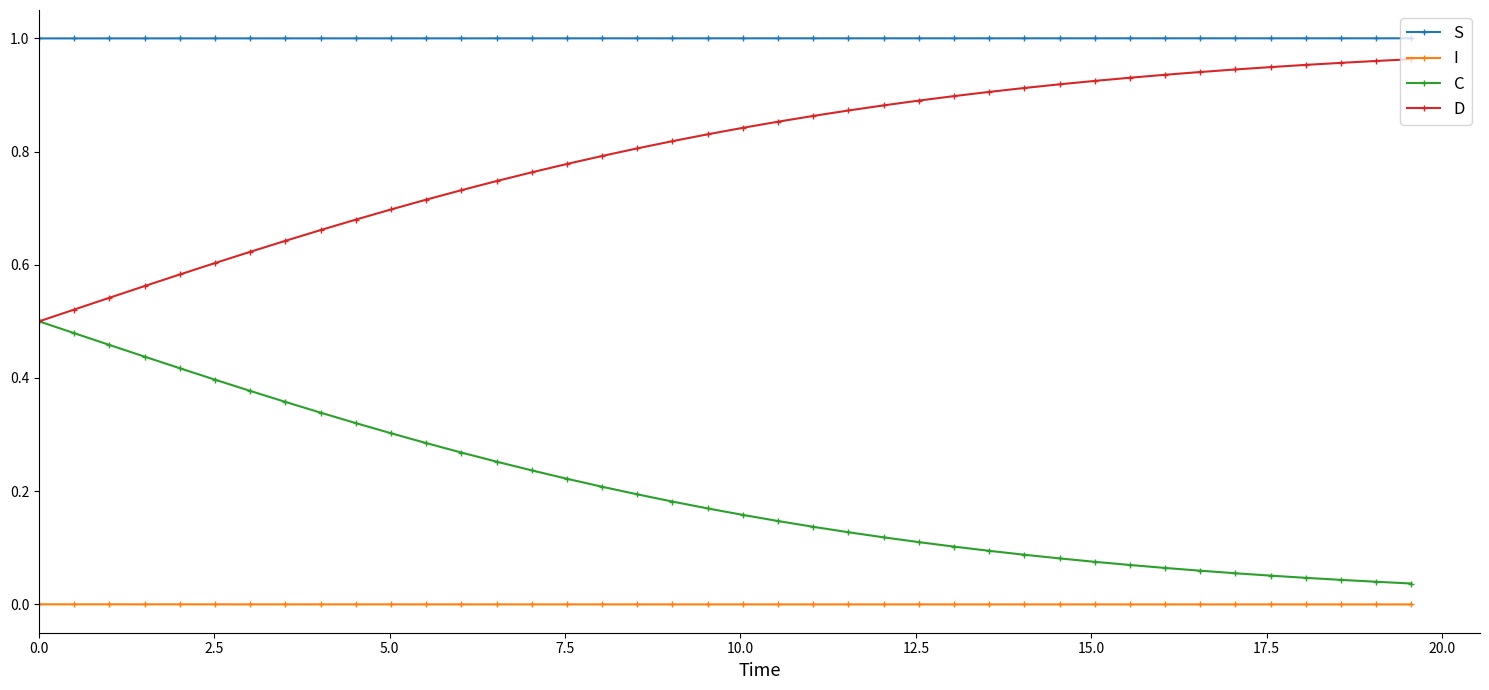

How many data points does each series have?

40